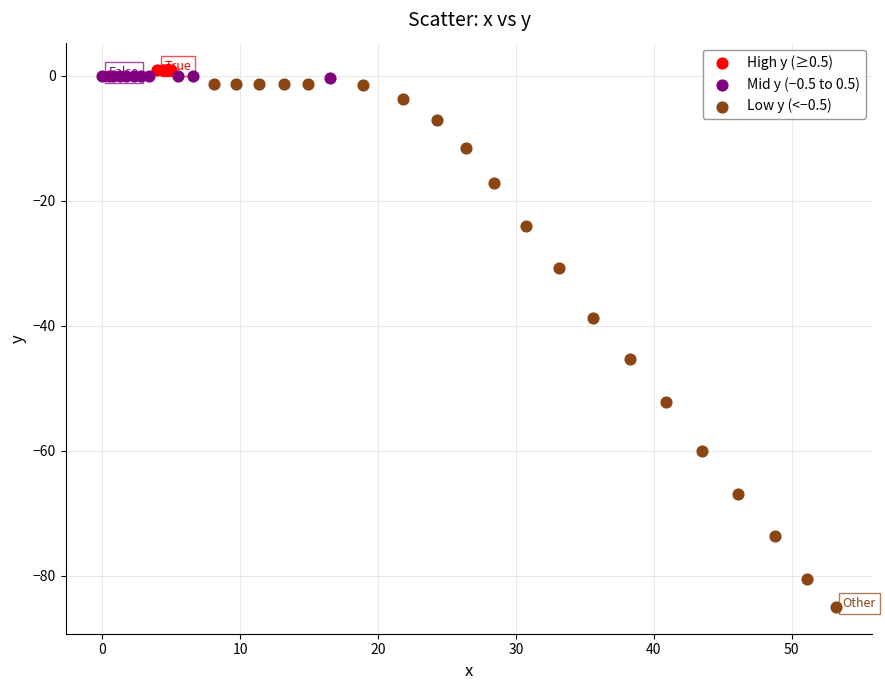

Which series reaches the minimum Y coordinate?

Low y (<−0.5)